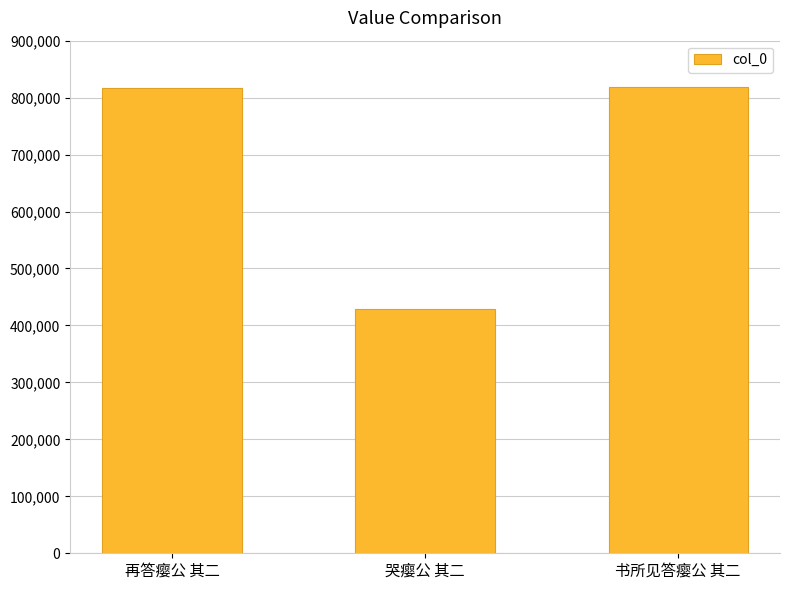

What is the minimum value shown in the chart?

429676